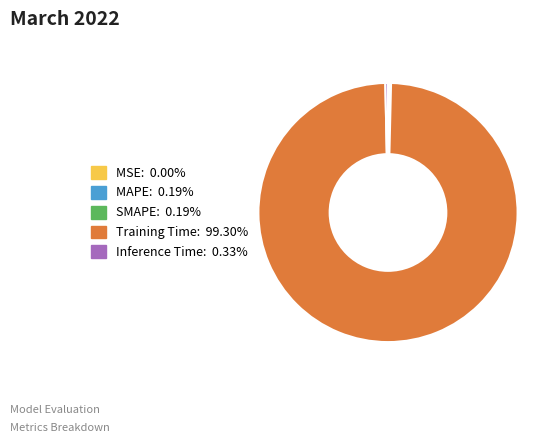

Which slice represents more than half of the pie?

Training Time